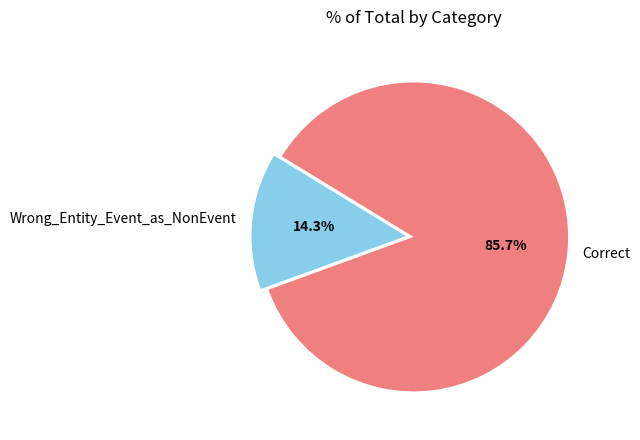

Which category has the biggest portion of the pie?

Correct